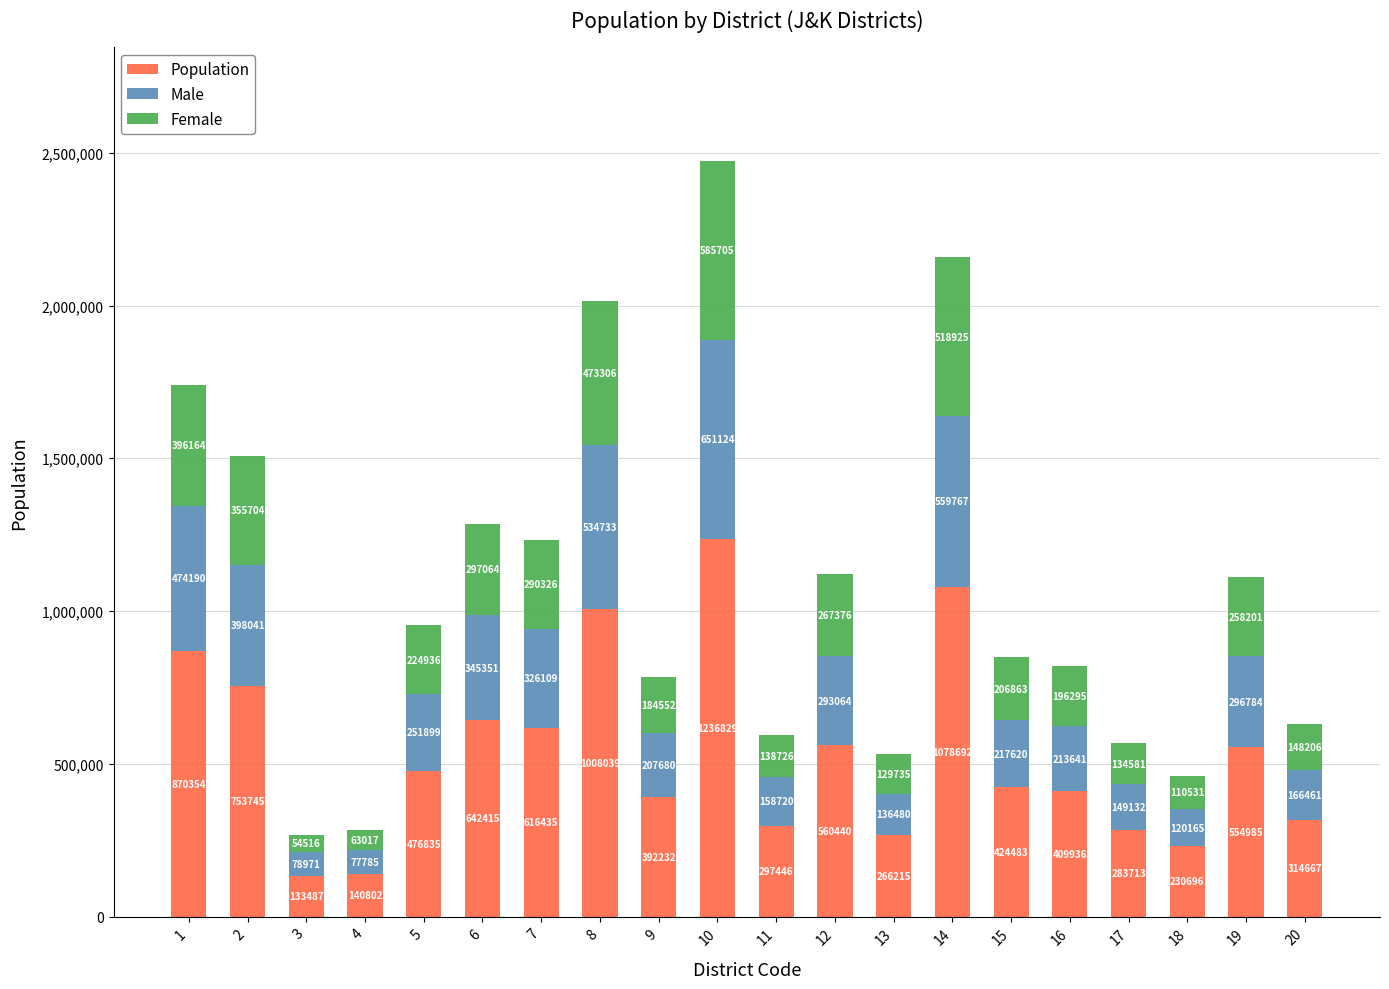

Reading right to left, list the values for the Population series.

20=314667	19=554985	18=230696	17=283713	16=409936	15=424483	14=1078692	13=266215	12=560440	11=297446	10=1236829	9=392232	8=1008039	7=616435	6=642415	5=476835	4=140802	3=133487	2=753745	1=870354